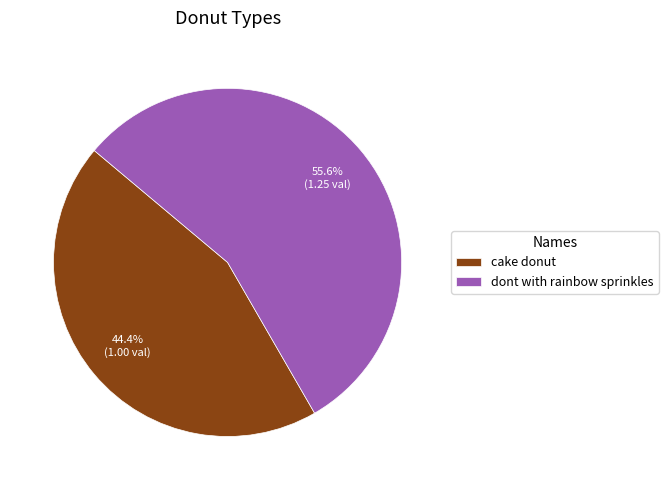

What is the largest slice in the pie chart?

dont with rainbow sprinkles